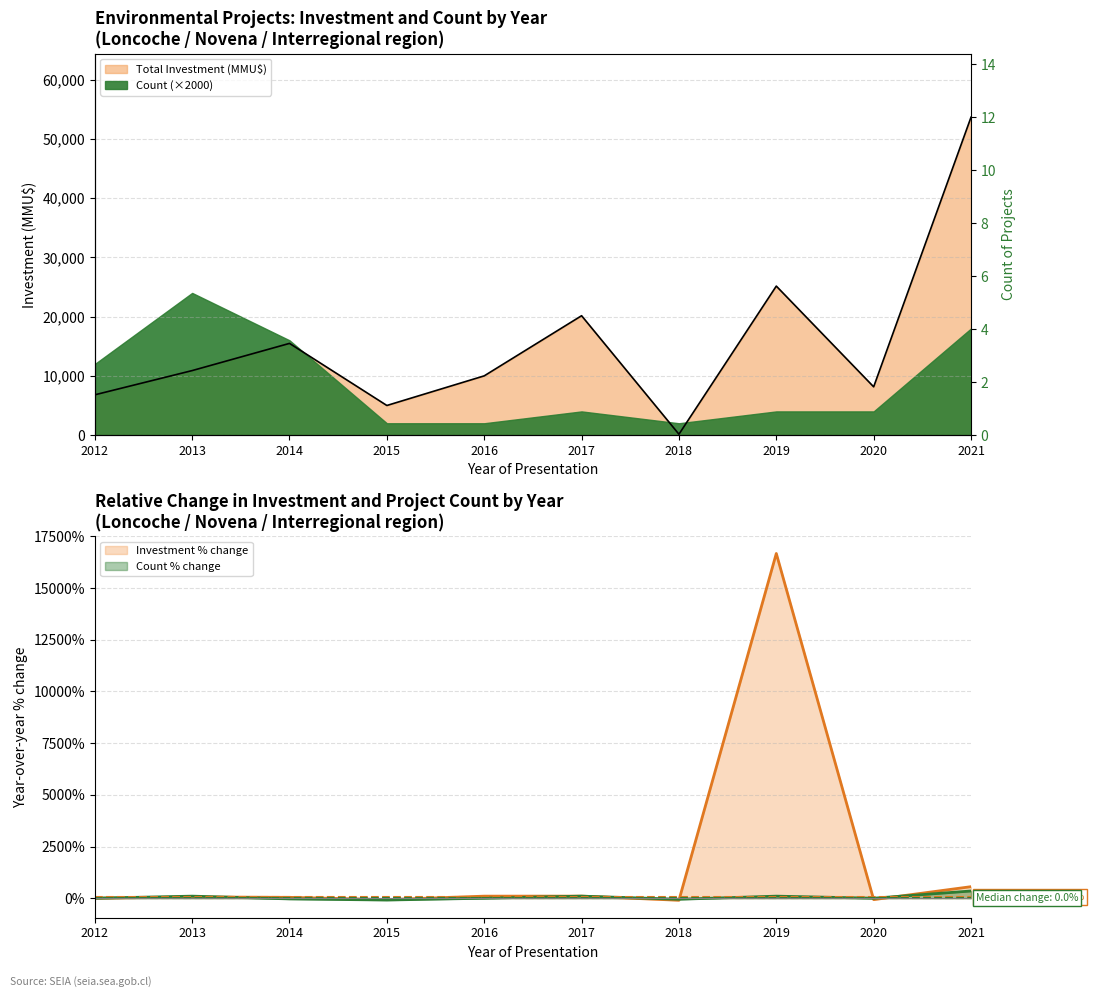

What is the value of the 6th point from the left?

20150